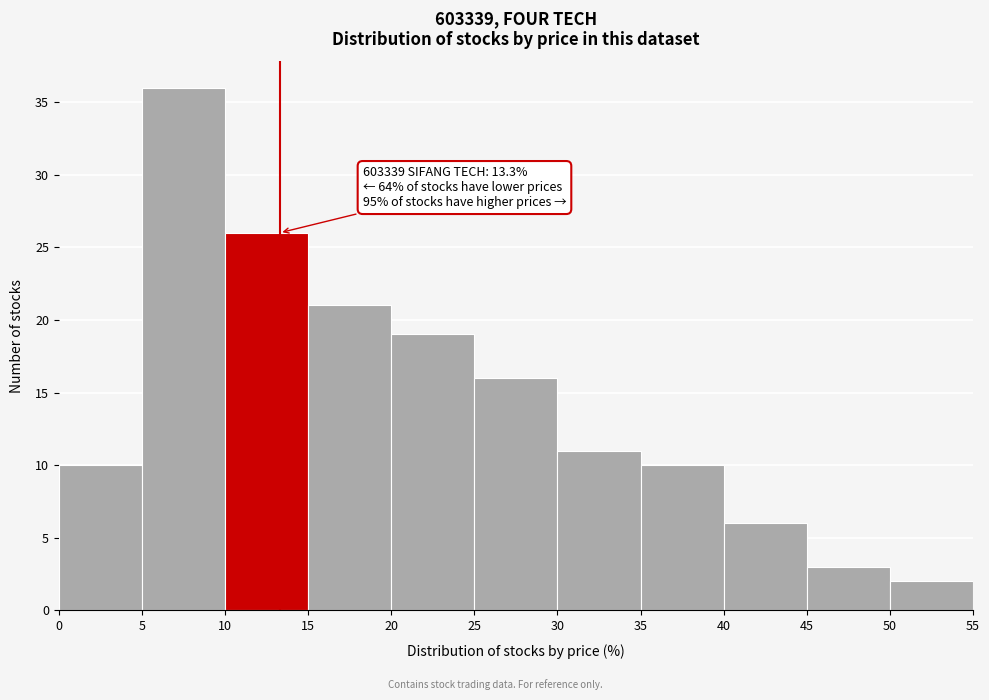

Which range on the x-axis has the tallest bar?

5 to 10